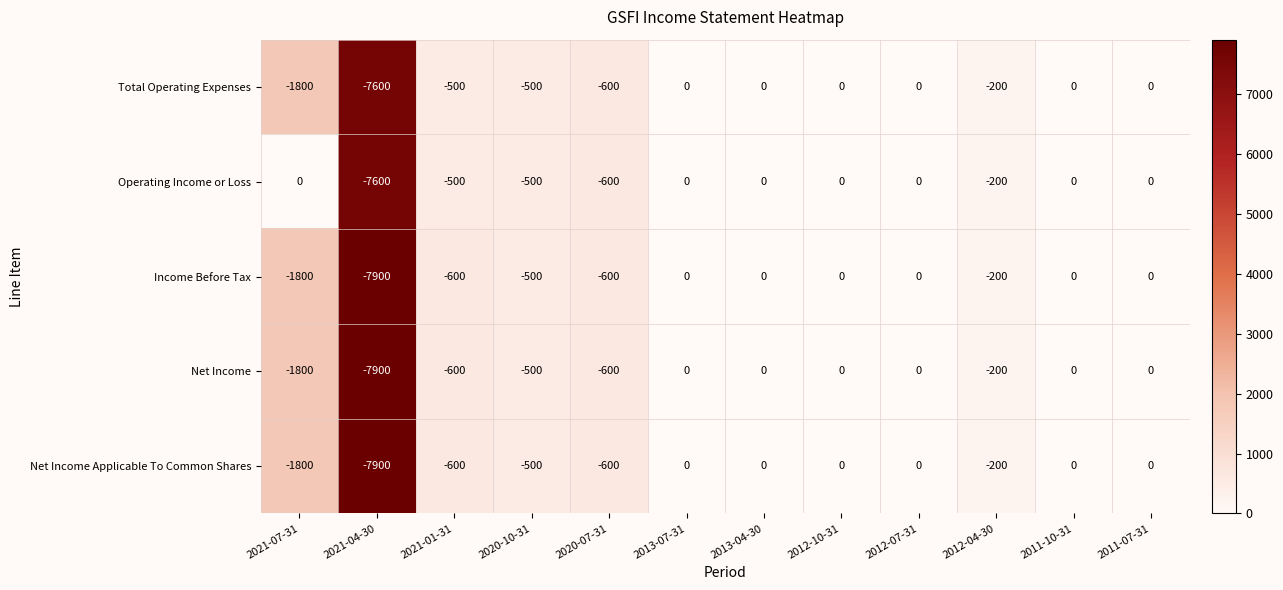

At which label does Net Income reach its minimum?

2021-04-30